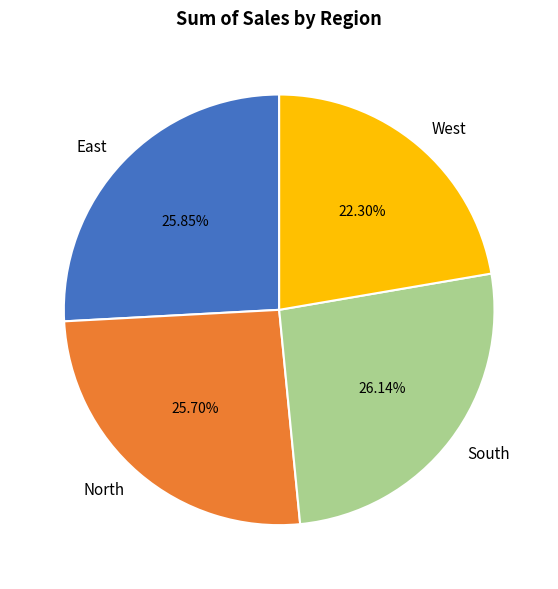

Is it true that East is 26% of the pie?

True